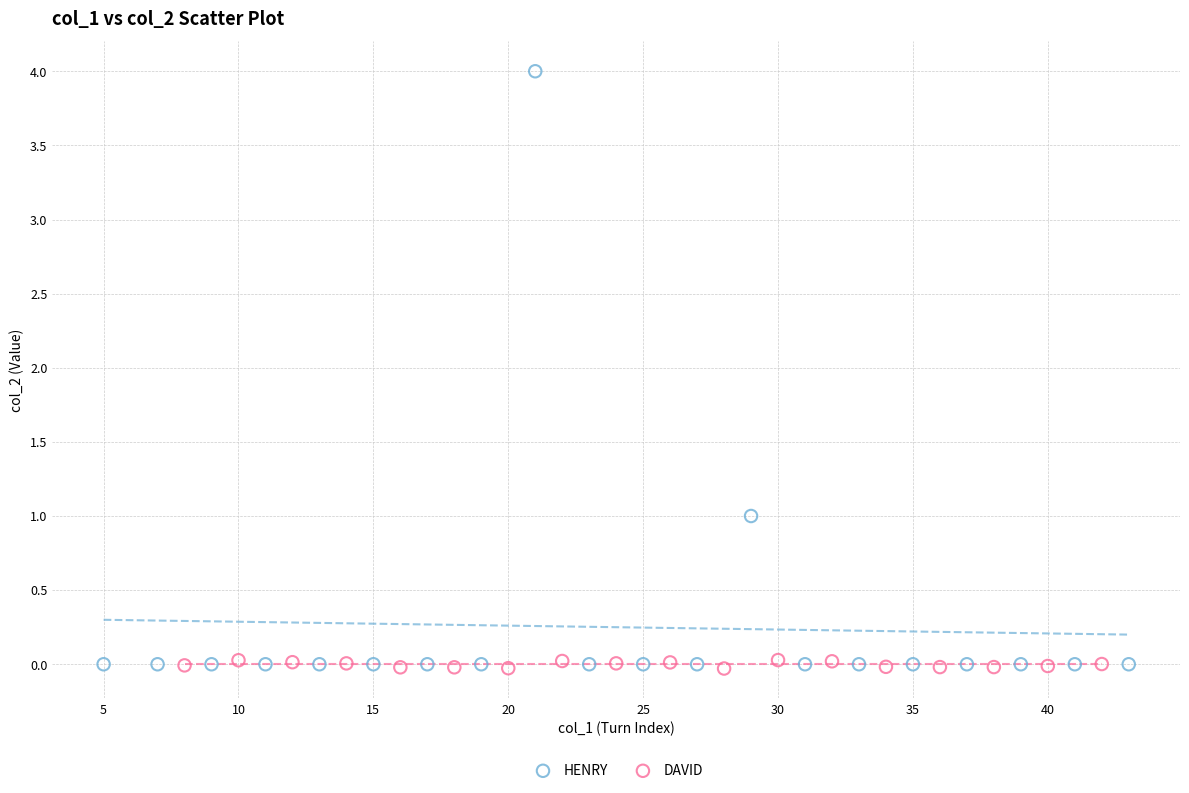

Which series reaches the maximum Y coordinate?

HENRY